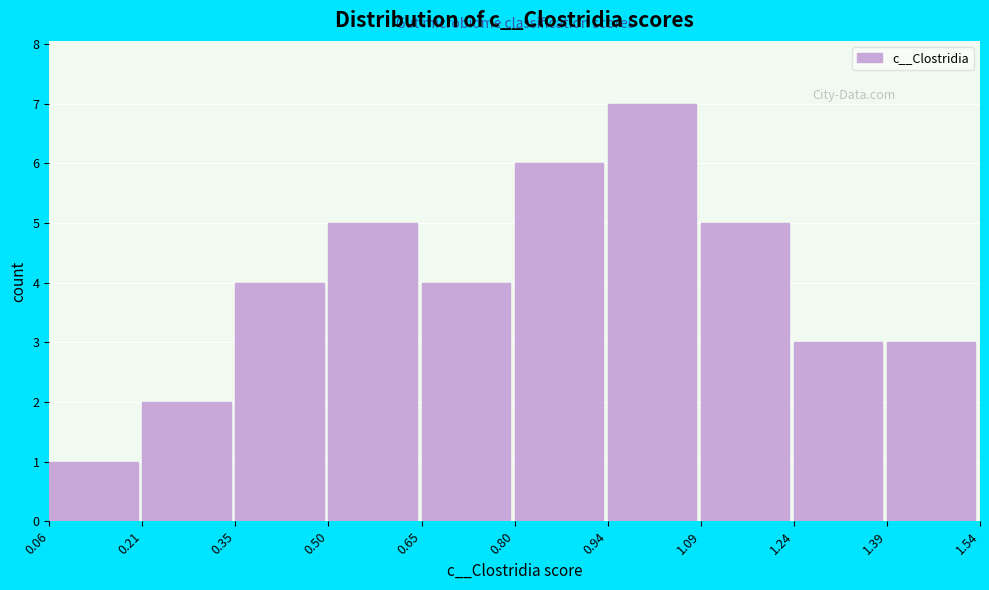

Reading left to right, list every bar in this chart as the range it spans on the x-axis followed by its height. The values are not printed on the chart, so give them approximately, as read against the axis.

0.06 to 0.21: 1
0.21 to 0.35: 2
0.35 to 0.50: 4
0.50 to 0.65: 5
0.65 to 0.80: 4
0.80 to 0.94: 6
0.94 to 1.09: 7
1.09 to 1.24: 5
1.24 to 1.39: 3
1.39 to 1.54: 3